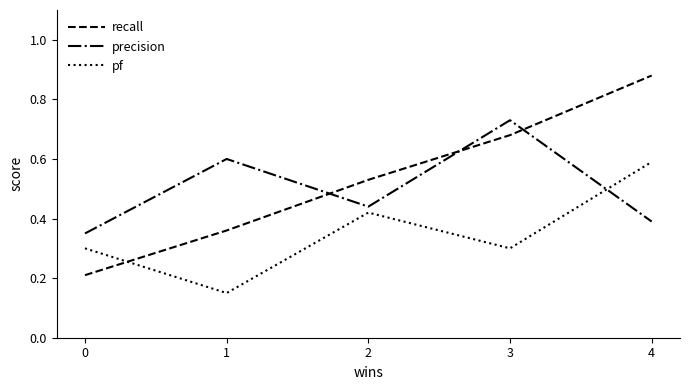

Rank the series by their average value, from lowest to highest.

pf, precision, recall